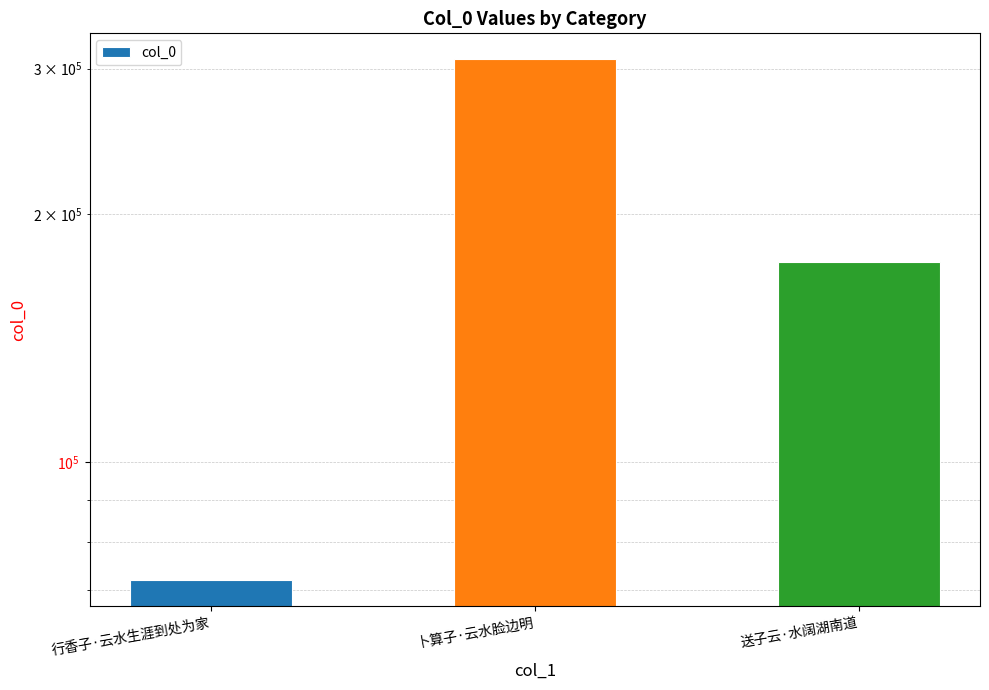

What is the label of the 3rd bar from the left?

送子云·水阔湖南道